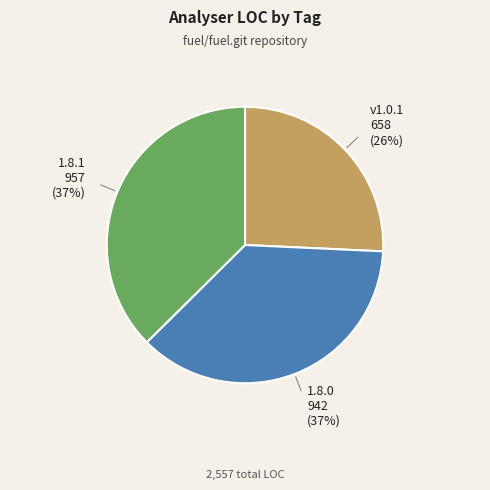

To the nearest percent, what is the average slice percentage?

33%